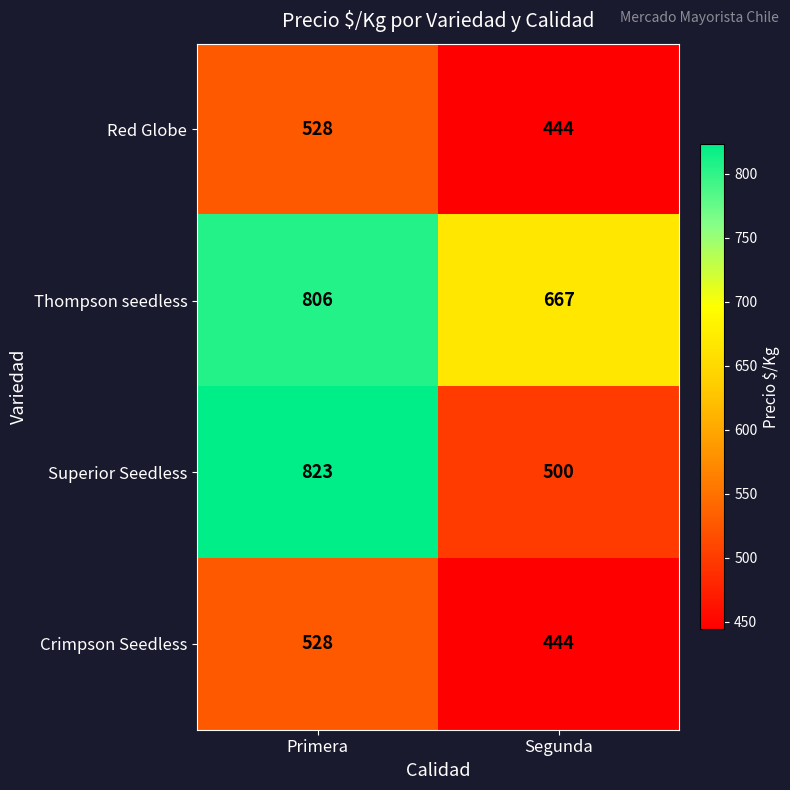

Where is Thompson seedless nearest to the value 736?

Segunda